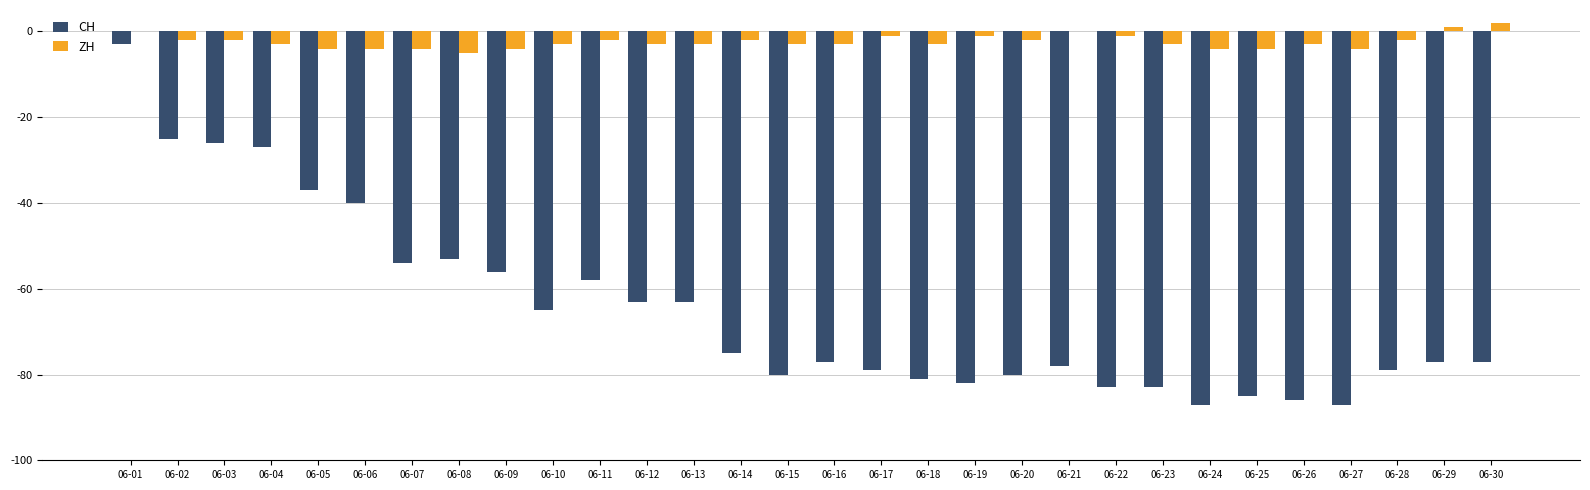

At which category is the sum across all series the highest?

06-01